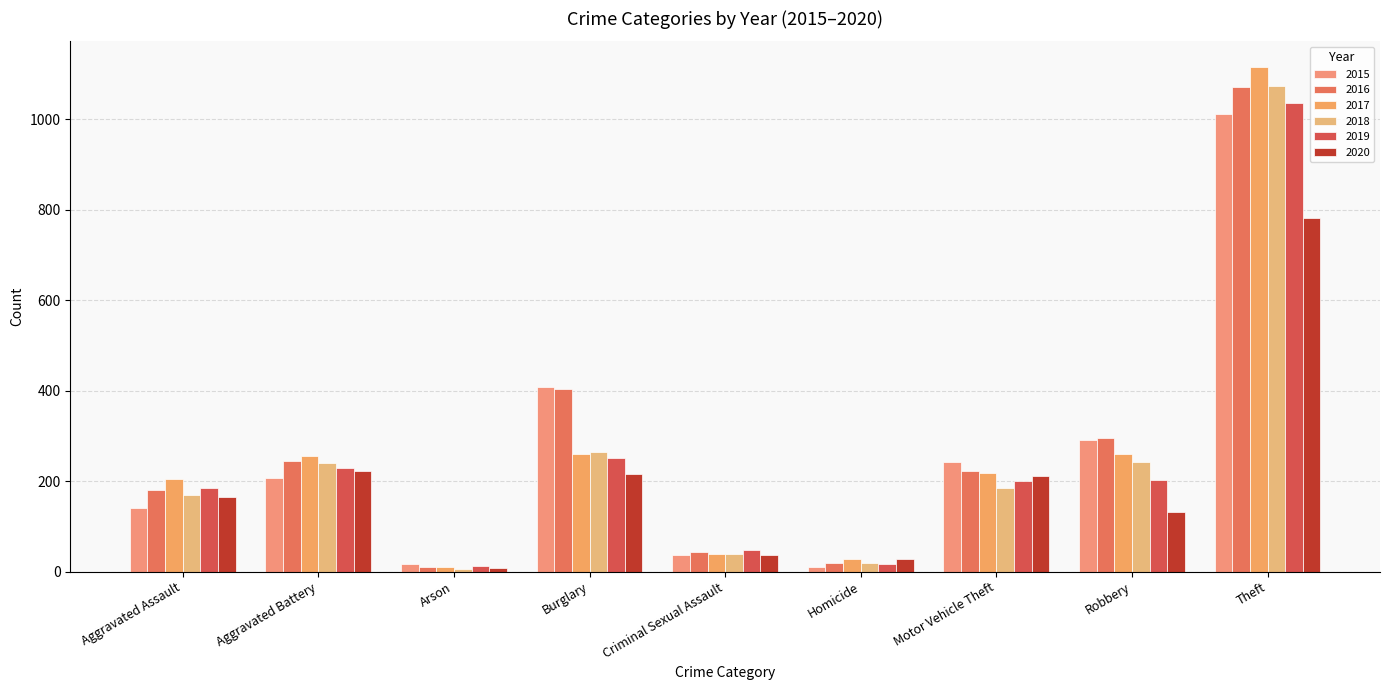

How many groups of bars are there?

9